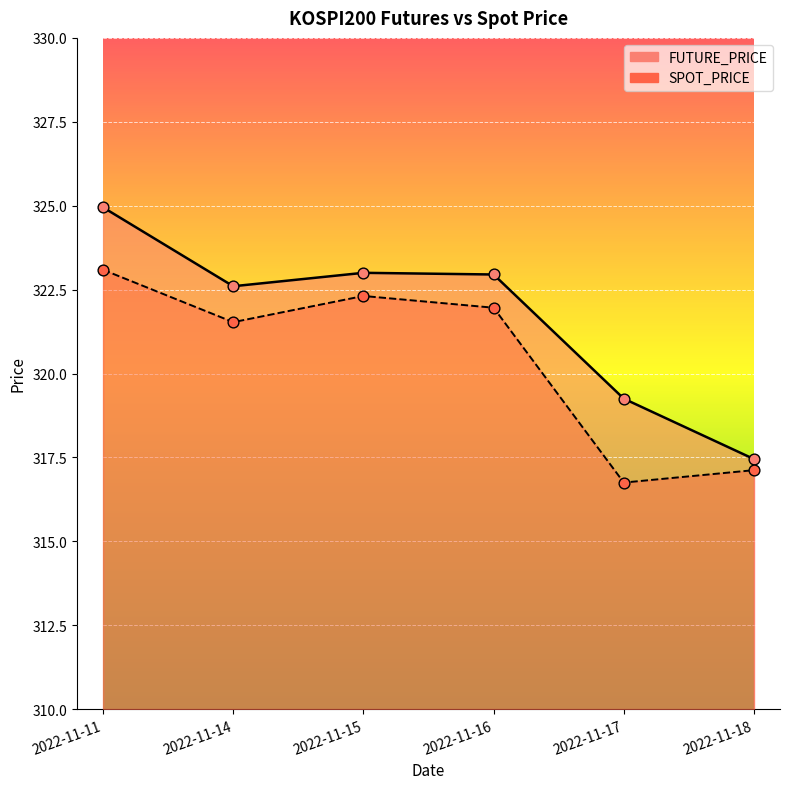

What are all the series names shown in the legend?

FUTURE_PRICE, SPOT_PRICE